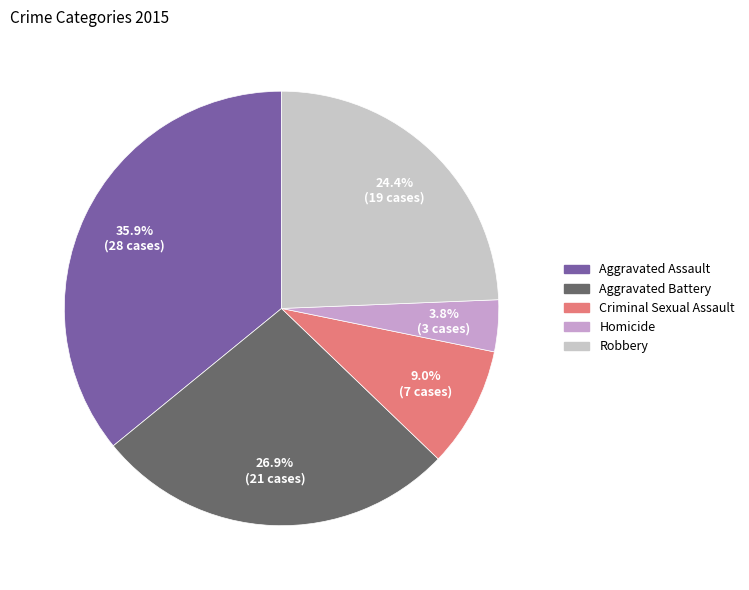

To the nearest percent, what portion does Aggravated Assault represent?

36%